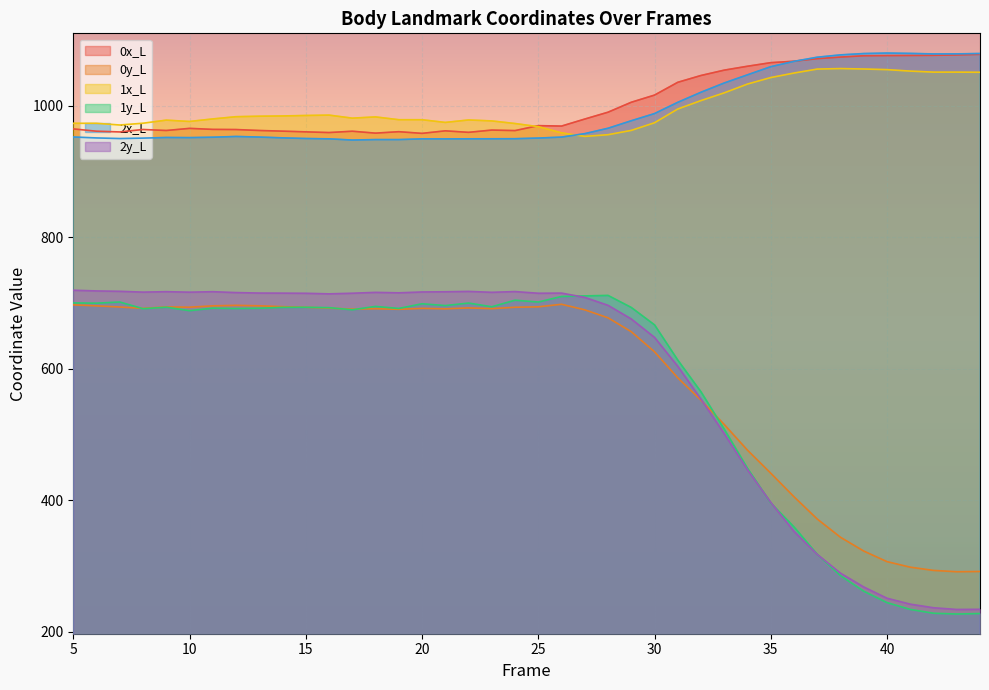

How many values in the 2y_L series are below 714?

19